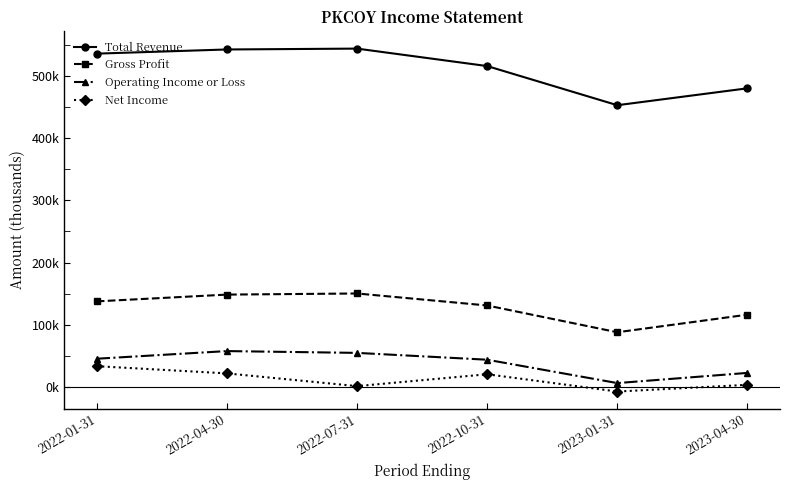

Reading left to right, what are all the values shown in this chart?

Total Revenue: 2022-01-31=536200	2022-04-30=542900	2022-07-31=544300	2022-10-31=516200	2023-01-31=453200	2023-04-30=480400
Gross Profit: 2022-01-31=137500	2022-04-30=148400	2022-07-31=150200	2022-10-31=130900	2023-01-31=87800	2023-04-30=116100
Operating Income or Loss: 2022-01-31=45200	2022-04-30=57500	2022-07-31=54600	2022-10-31=43600	2023-01-31=6000	2023-04-30=22400
Net Income: 2022-01-31=33200	2022-04-30=21600	2022-07-31=1100	2022-10-31=20200	2023-01-31=-7600	2023-04-30=3200